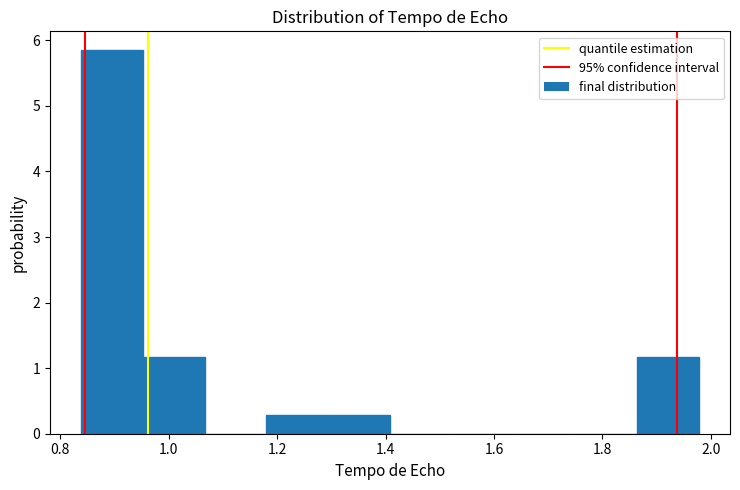

Reading left to right, list every bar in this chart as the range it spans on the x-axis followed by its height. Neither the bar edges nor the heights are printed on the chart, so give them approximately, as read against the axes.

0.84 to 0.96: 5.8
0.96 to 1.06: 1.2
1.06 to 1.18: 0
1.18 to 1.30: 0.3
1.30 to 1.40: 0.3
1.40 to 1.52: 0
1.52 to 1.64: 0
1.64 to 1.76: 0
1.76 to 1.86: 0
1.86 to 1.98: 1.2